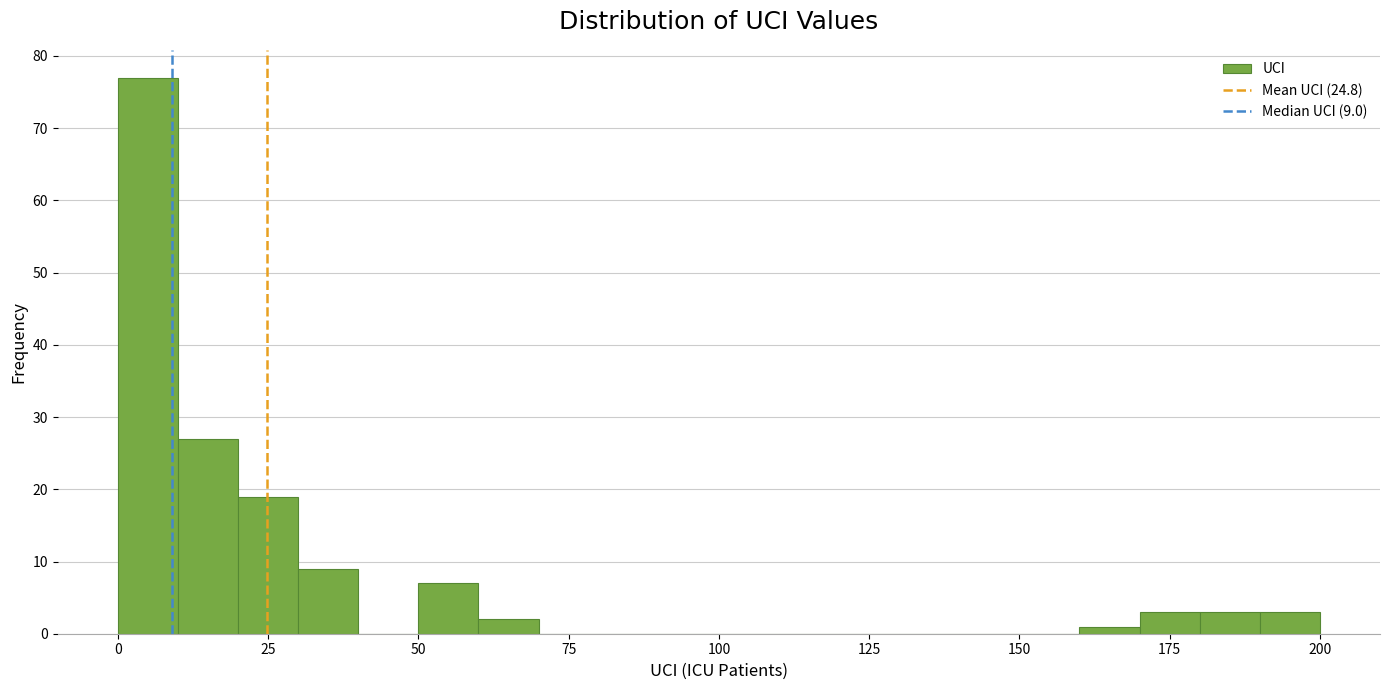

Read against the x-axis, roughly where is the centre of the tallest bar?

5